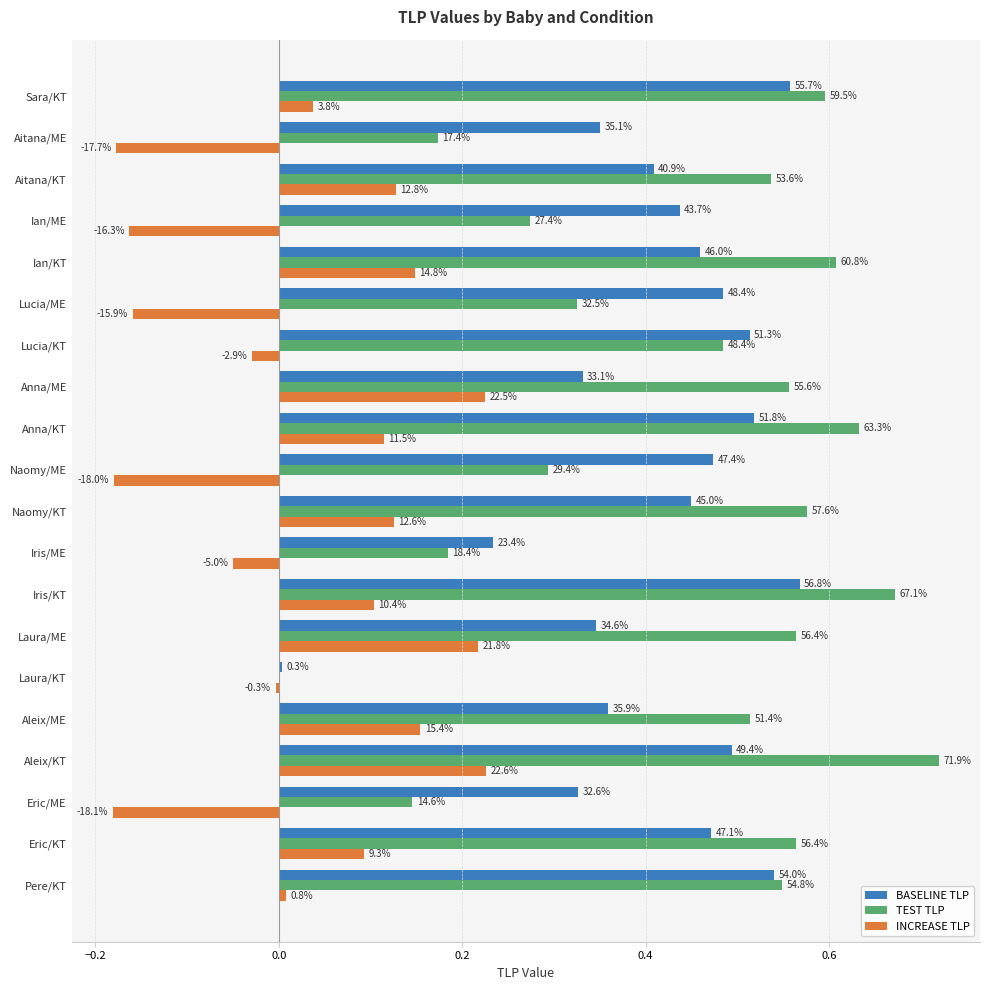

What are all the series names shown in the legend?

BASELINE TLP, TEST TLP, INCREASE TLP